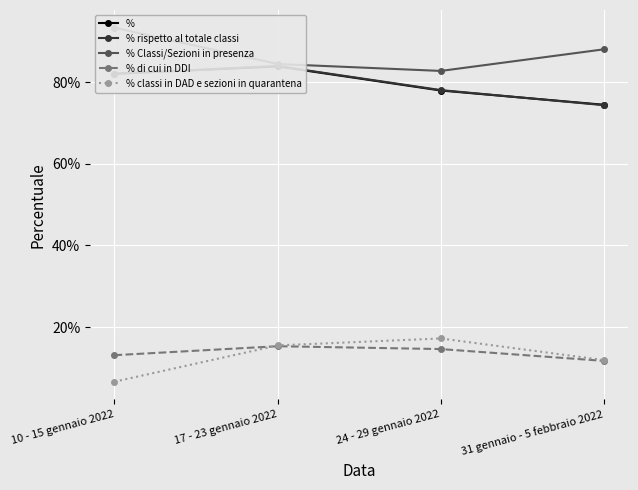

Is it true that % rispetto al totale classi equals 1.4 at 17 - 23 gennaio 2022?

False